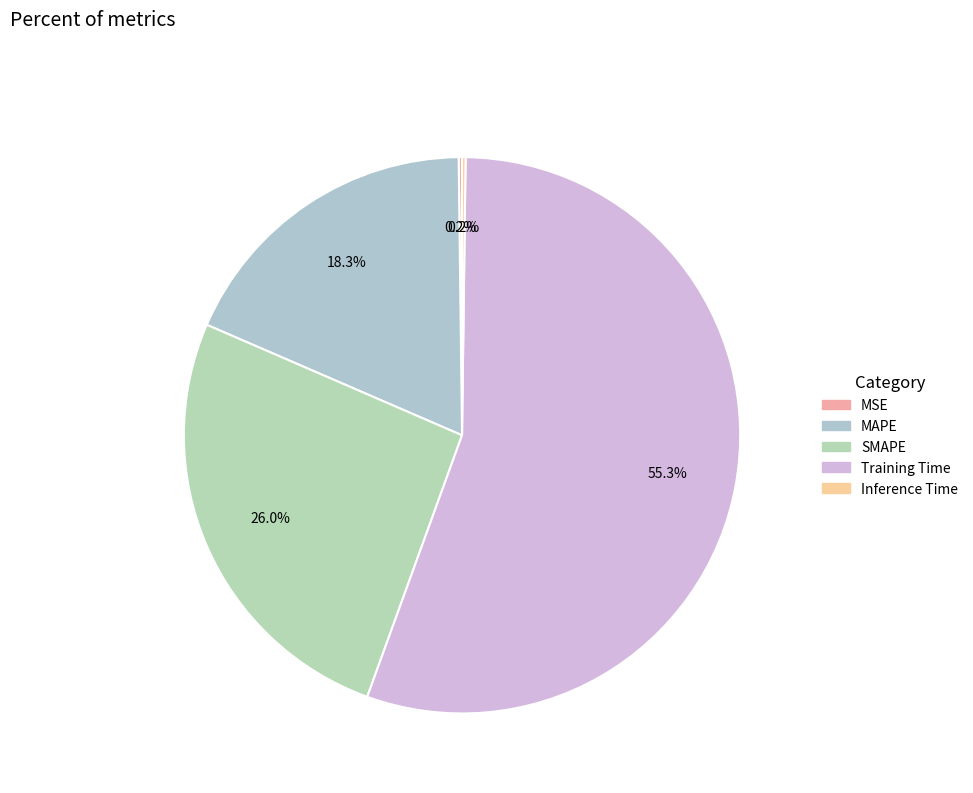

Rank the categories by value from highest to lowest.

Training Time, SMAPE, MAPE, Inference Time, MSE